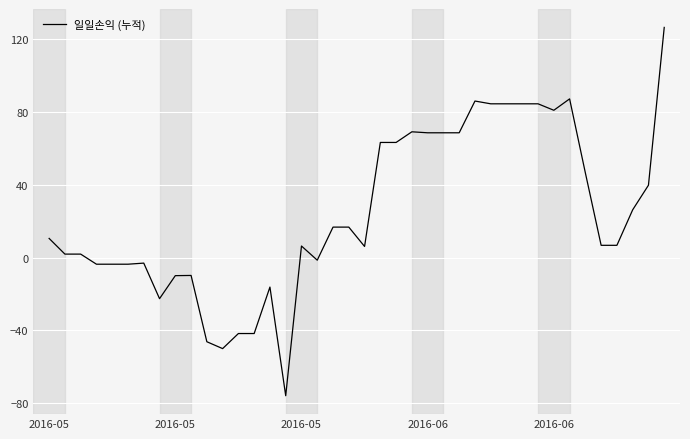

What is the smallest value displayed?

-75.9